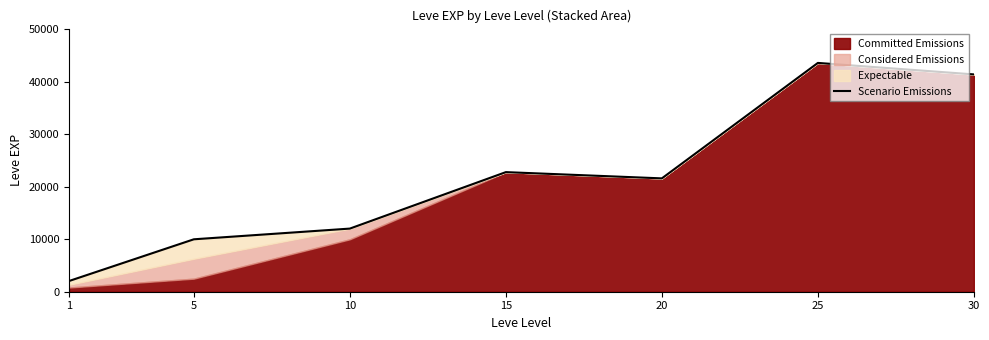

Reading left to right, extract all data points from this chart.

2040	9990	12030	22790	21600	43600	41410